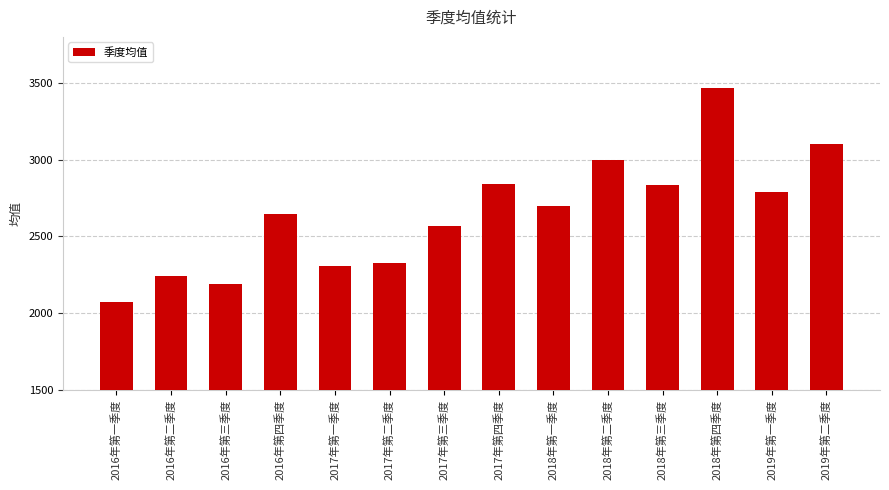

What is the sum of the values at 2018年第三季度 and 2018年第四季度?

6303.3